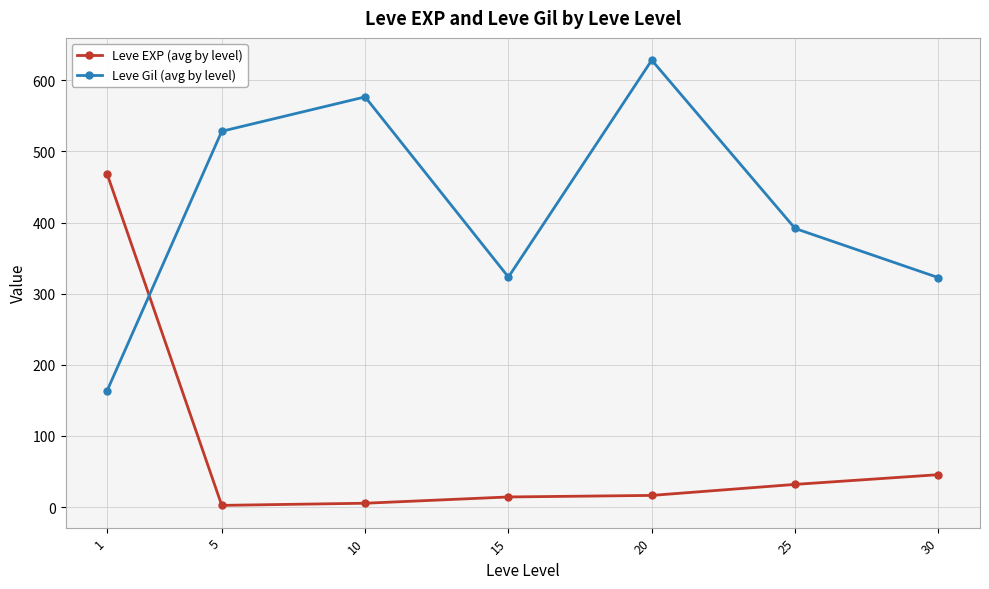

What is the sum of all Leve EXP (avg by level) values?

584.0